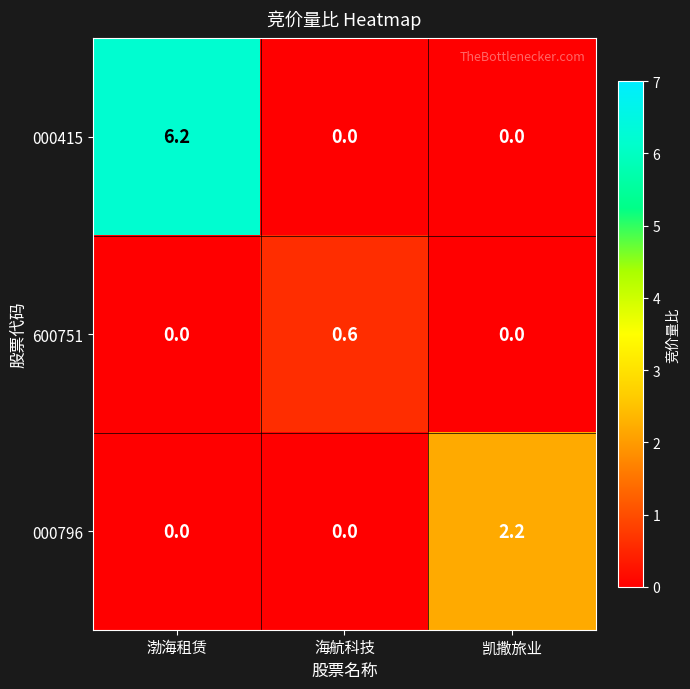

Reading left to right, transcribe all the data shown in this chart.

000415: 渤海租赁=6.2	海航科技=0.0	凯撒旅业=0.0
600751: 渤海租赁=0.0	海航科技=0.6	凯撒旅业=0.0
000796: 渤海租赁=0.0	海航科技=0.0	凯撒旅业=2.2